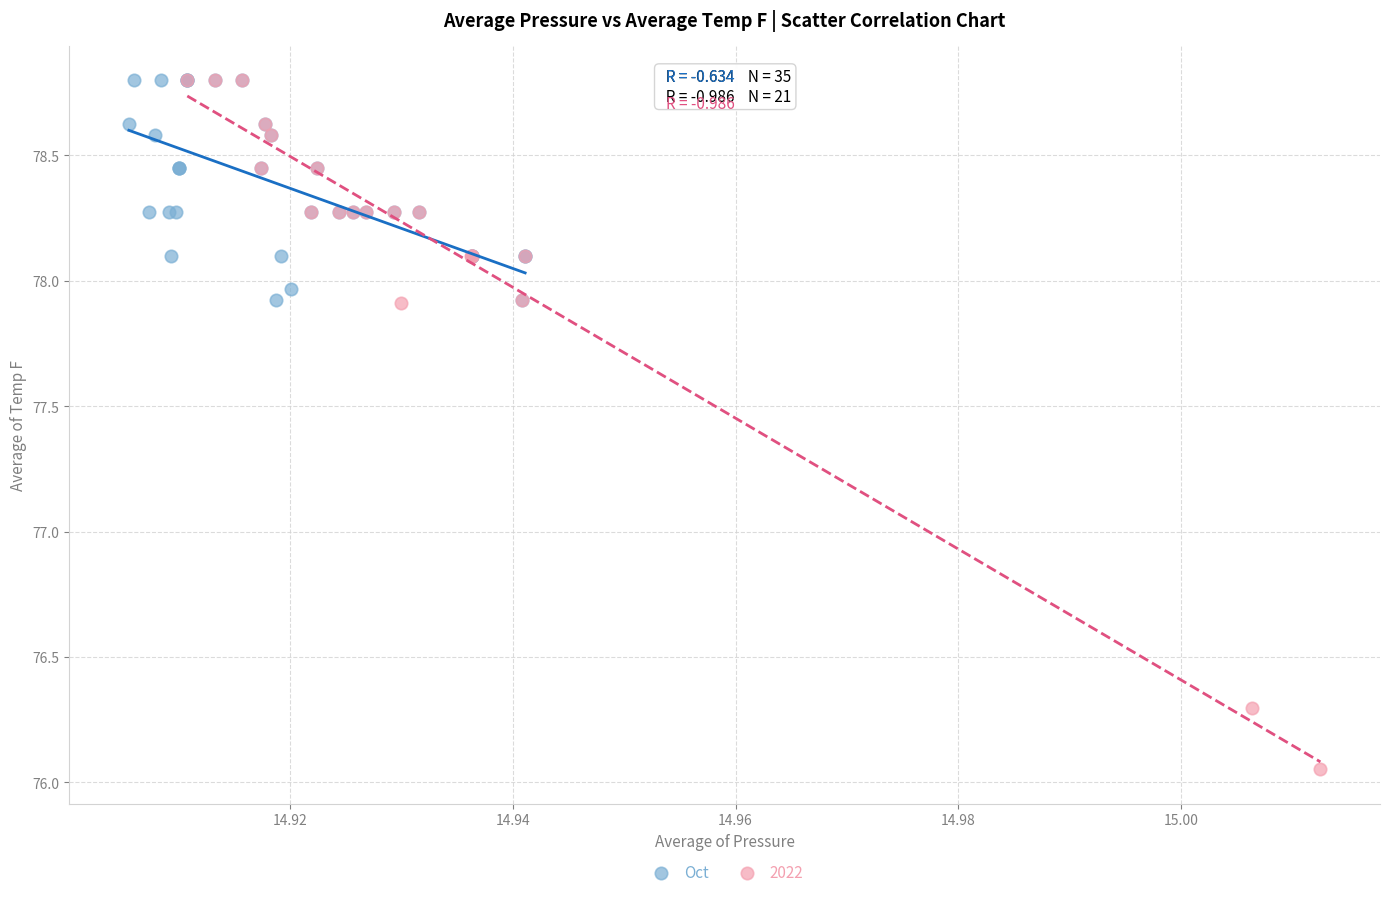

Which series reaches the minimum Y coordinate?

2022